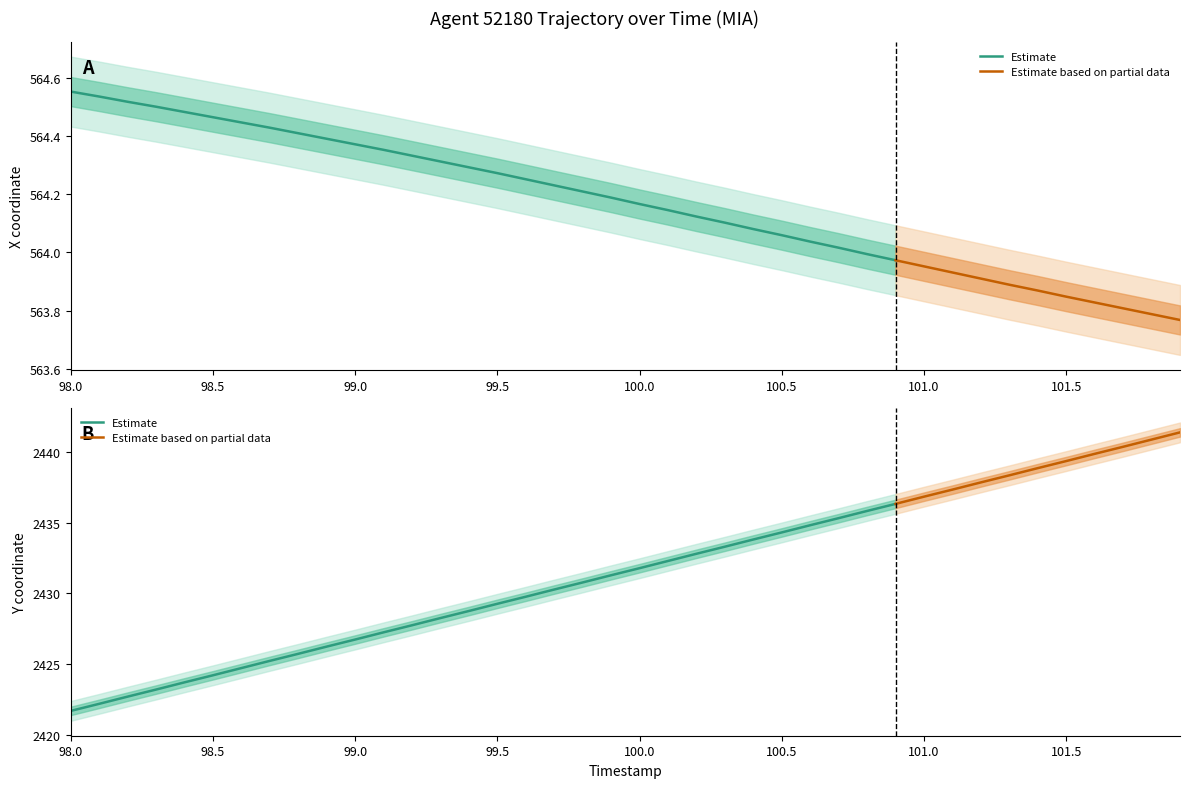

Rank the series at 4 from lowest to highest value.

X, Y